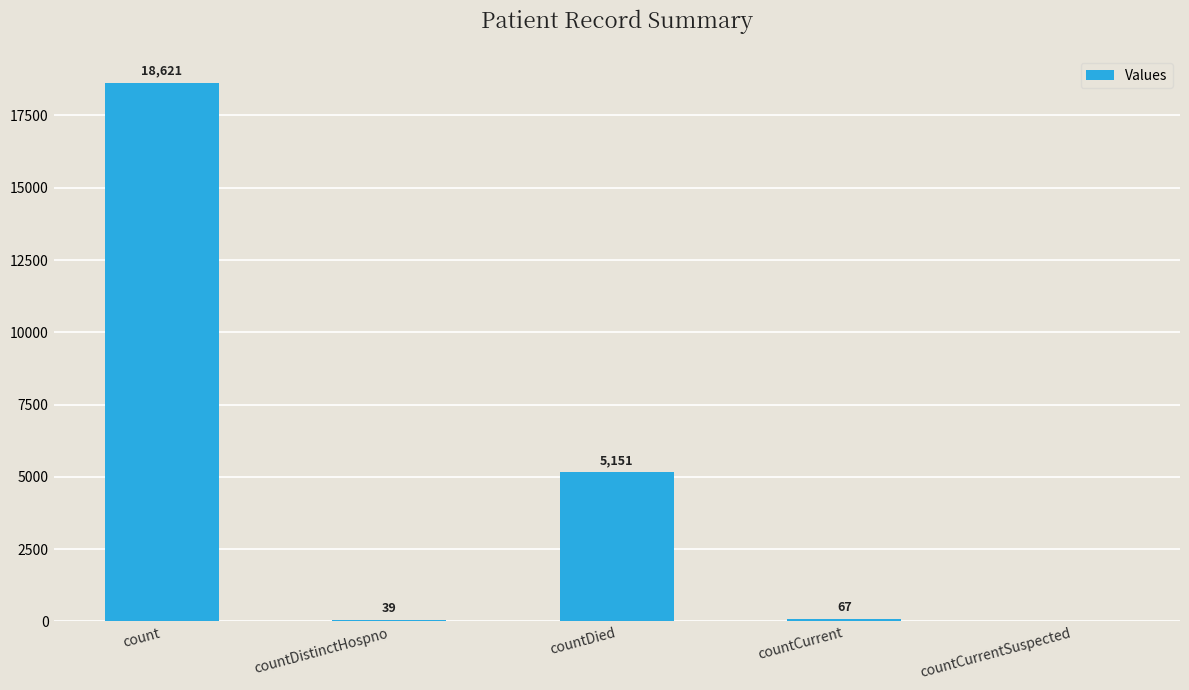

Are the bars horizontal?

No